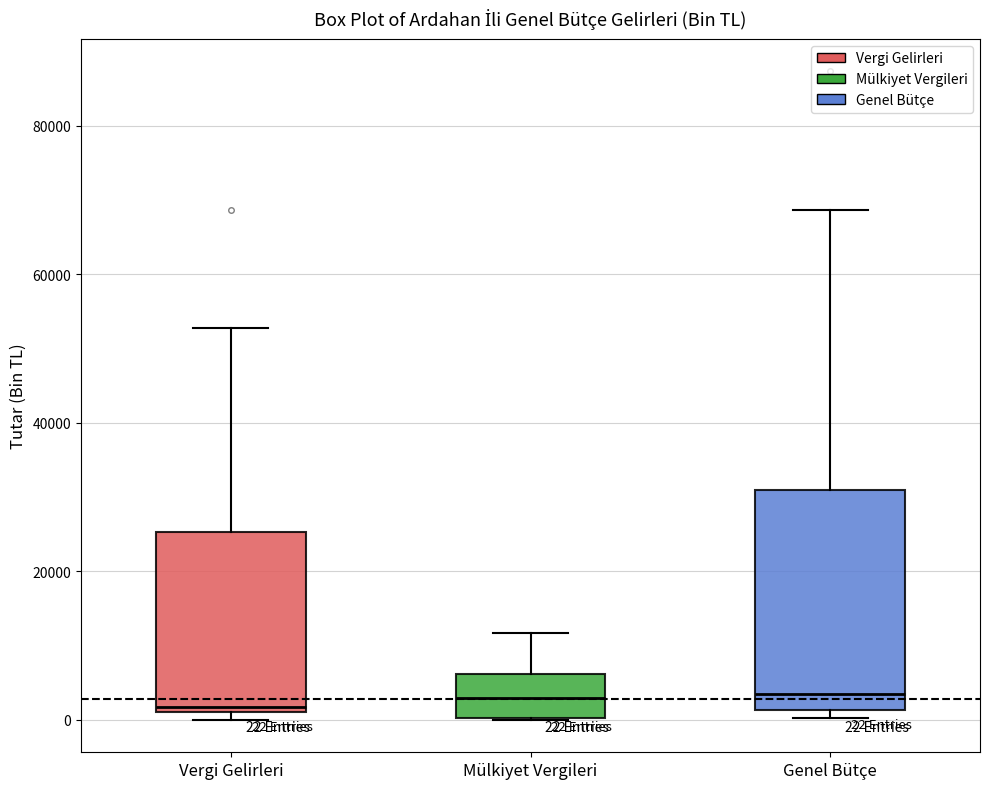

Comparing the boxes themselves (not the whiskers), which one is the tallest?

Genel Bütçe